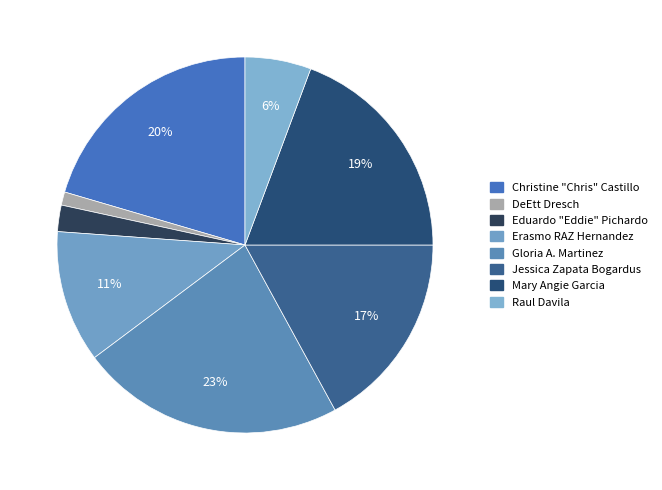

Which category has the smallest portion of the pie?

DeEtt Dresch